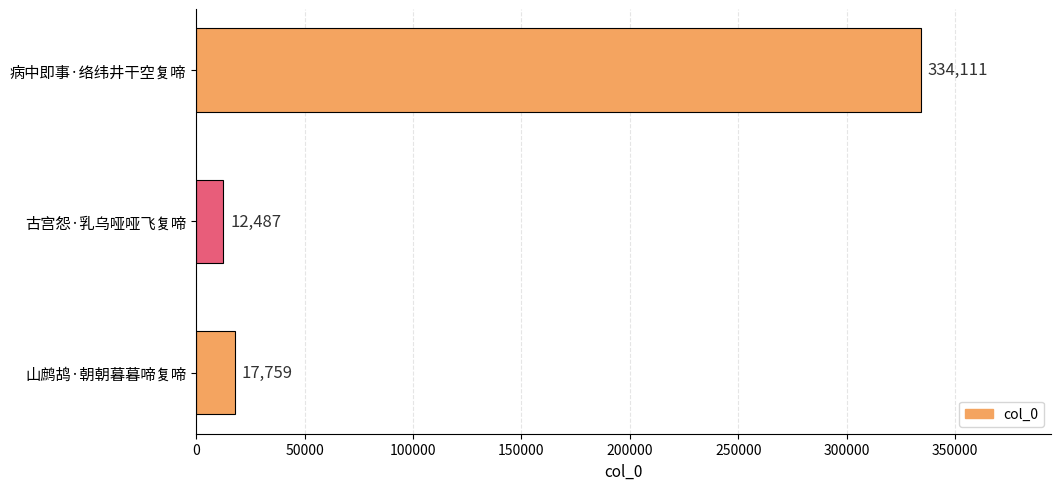

What is the sum of all values?

364357